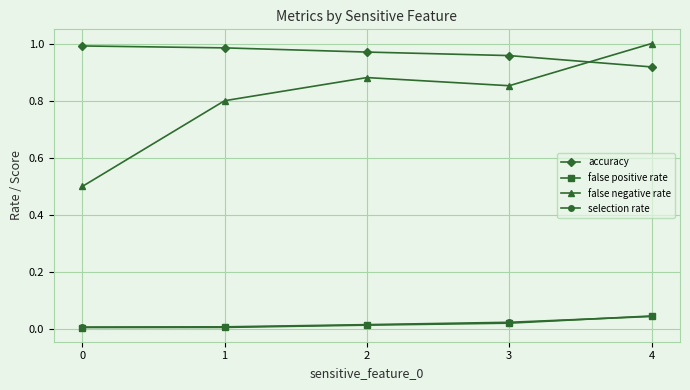

Does the chart display data point markers on the line(s)?

Yes